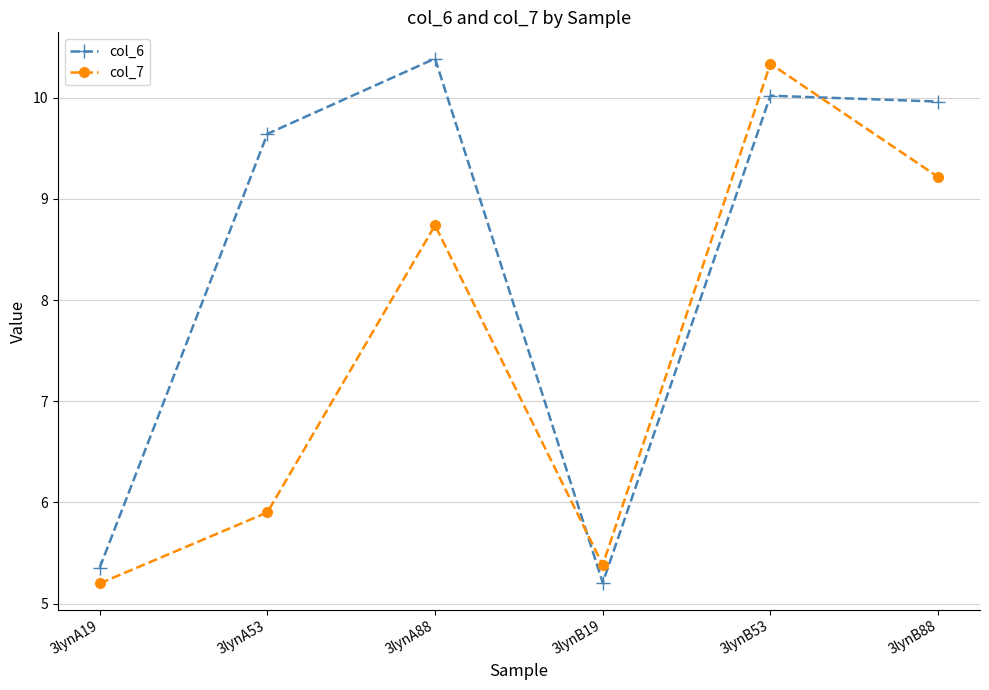

Reading left to right, list all the values displayed in this chart.

col_6: 5.4	9.6	10.4	5.2	10.0	10.0
col_7: 5.2	5.9	8.7	5.4	10.3	9.2